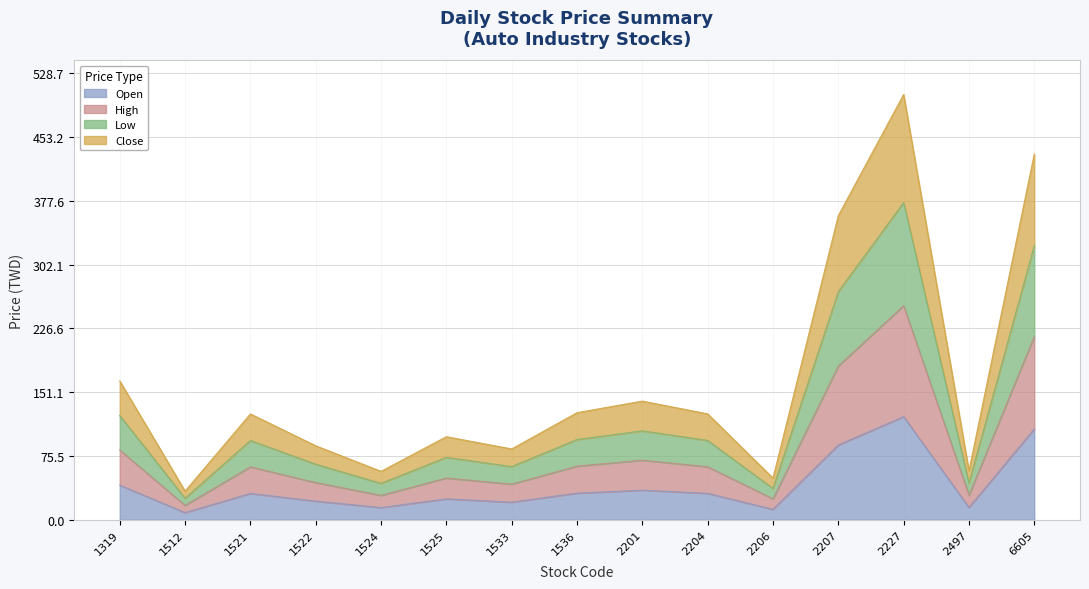

True or false: Open has more than 2 interior local peaks.

True